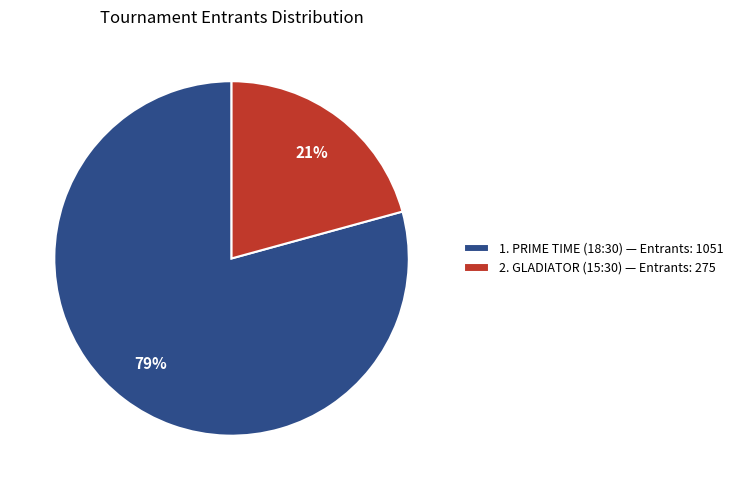

Combined, do 1. PRIME TIME (18:30) — Entrants: 1051 and 2. GLADIATOR (15:30) — Entrants: 275 account for over 50%?

Yes